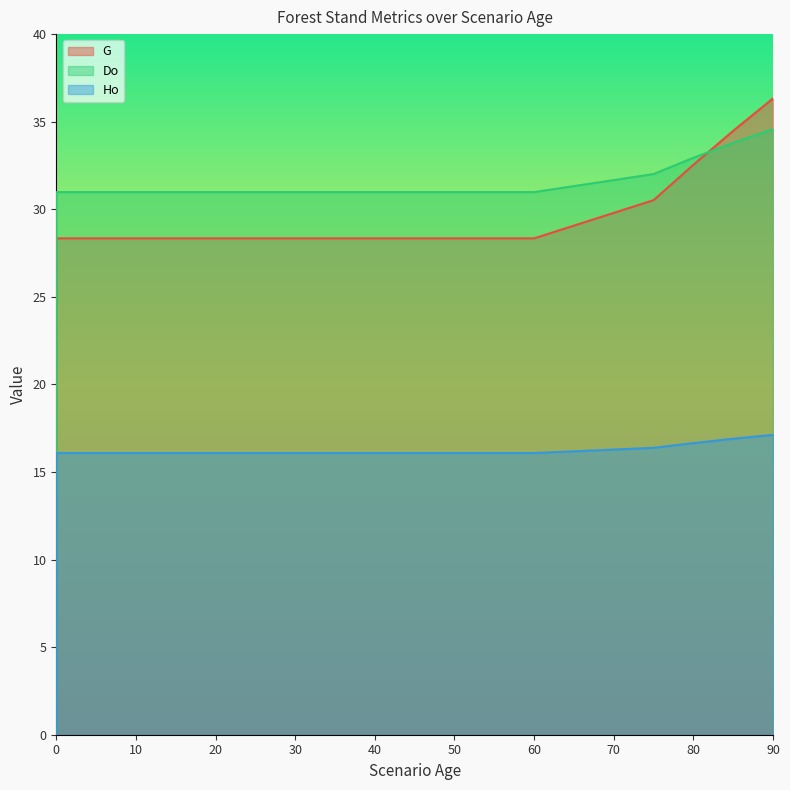

How many data points in Ho are above 16?

22